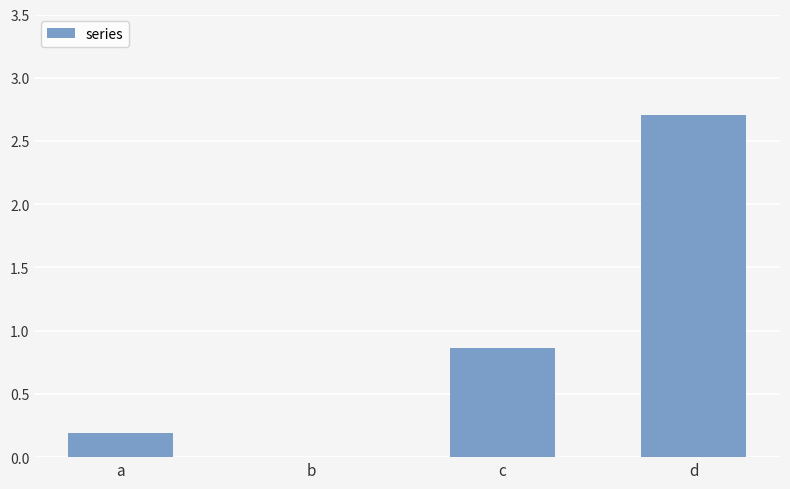

What is the sum of the values at d and c?

3.6